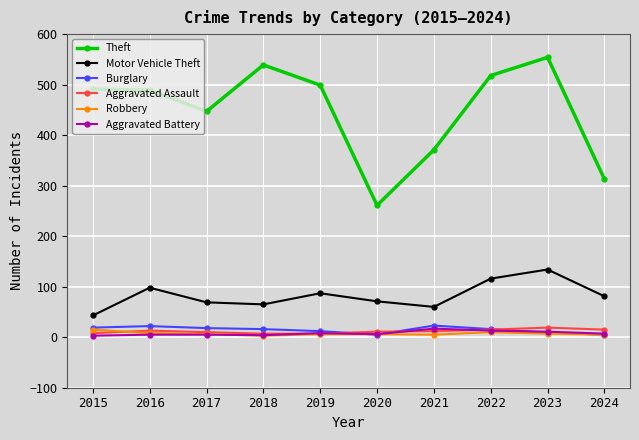

How many interior local valleys does the Motor Vehicle Theft series have?

2